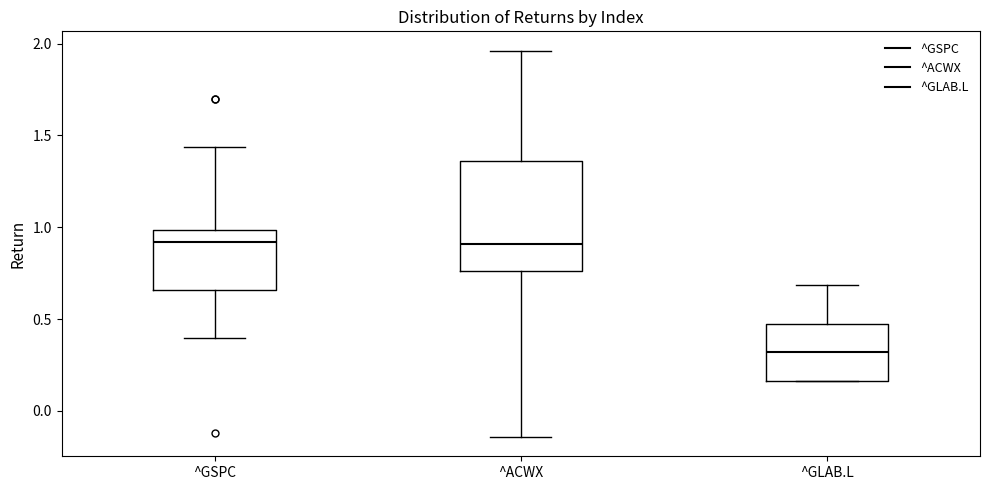

Reading left to right, transcribe this box plot: for each box, give where its median line is, the range the box spans, and where its two whiskers end, as read against the y-axis. The values are not printed on the chart, so give them approximately, as read against the axis.

^GSPC: median 0.90, box 0.65 to 1.00, whiskers 0.40 to 1.45
^ACWX: median 0.90, box 0.75 to 1.35, whiskers -0.15 to 1.95
^GLAB.L: median 0.30, box 0.15 to 0.45, whiskers 0.15 to 0.70